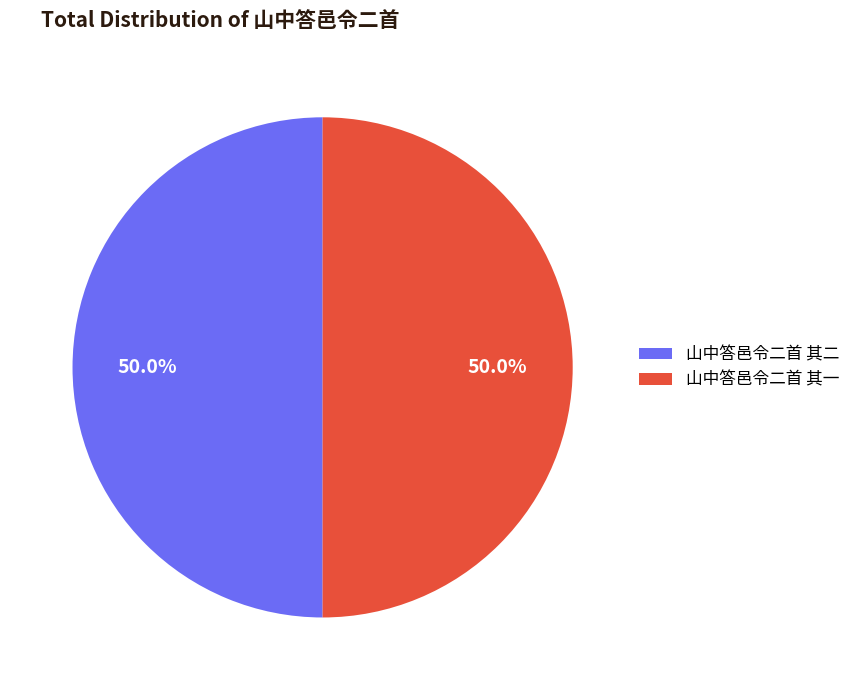

To the nearest percent, what portion does 山中答邑令二首 其一 represent?

50%